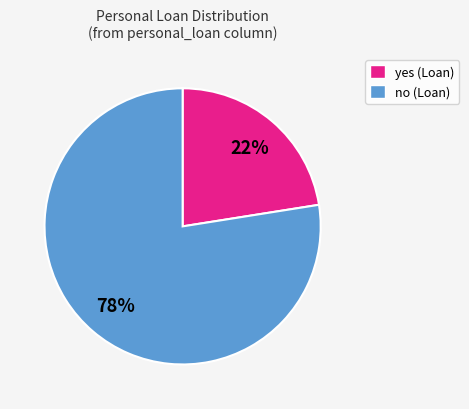

To the nearest percent, what is the combined percentage of no and yes?

100%